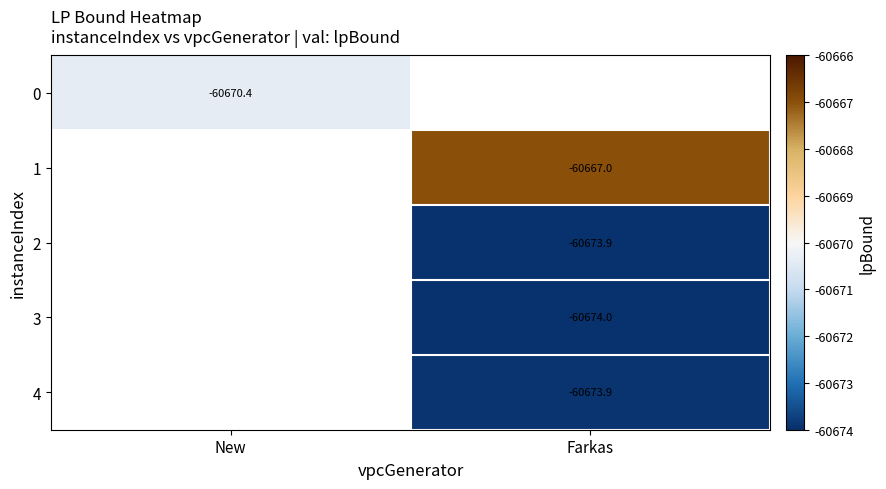

The value of 2 at Farkas is -60673.9. True or false?

True